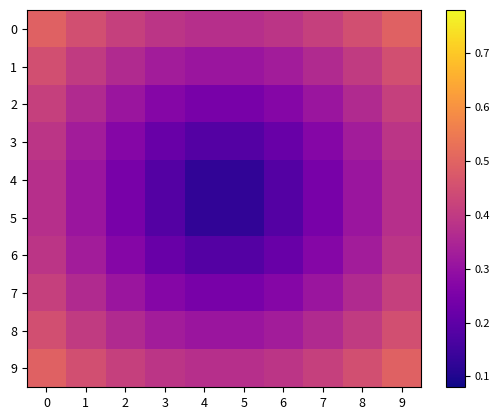

What is the total value across all series at 5?

2.5